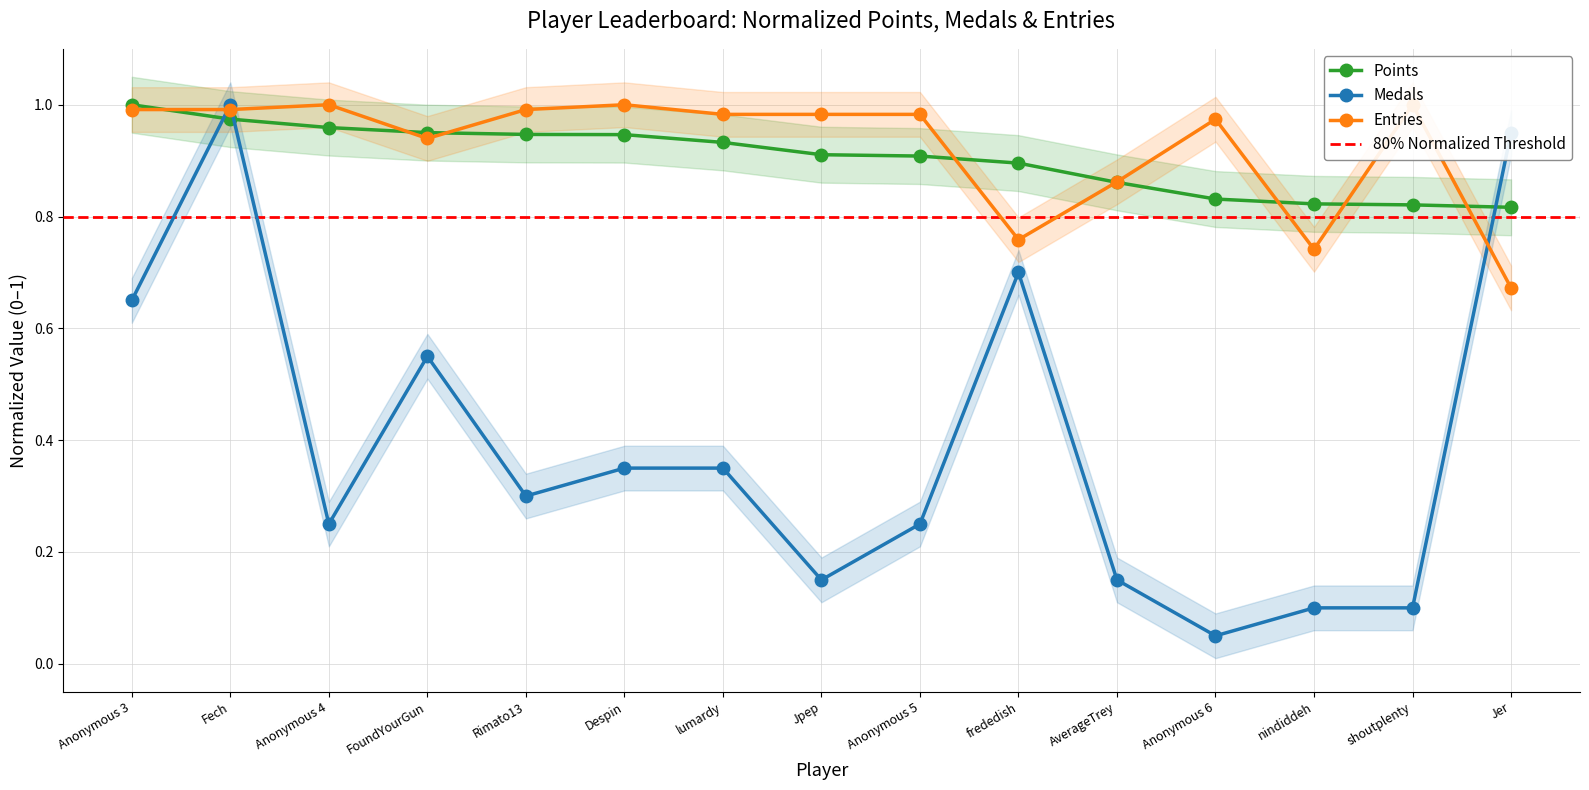

Reading left to right, what are all the values shown in this chart?

Points: Anonymous 3=1.0	Fech=1.0	Anonymous 4=1.0	FoundYourGun=1.0	Rimato13=0.9	Despin=0.9	lumardy=0.9	Jpep=0.9	Anonymous 5=0.9	frededish=0.9	AverageTrey=0.9	Anonymous 6=0.8	nindiddeh=0.8	shoutplenty=0.8	Jer=0.8
Medals: Anonymous 3=0.7	Fech=1.0	Anonymous 4=0.2	FoundYourGun=0.6	Rimato13=0.3	Despin=0.3	lumardy=0.3	Jpep=0.1	Anonymous 5=0.2	frededish=0.7	AverageTrey=0.1	Anonymous 6=0.1	nindiddeh=0.1	shoutplenty=0.1	Jer=0.9
Entries: Anonymous 3=1.0	Fech=1.0	Anonymous 4=1.0	FoundYourGun=0.9	Rimato13=1.0	Despin=1.0	lumardy=1.0	Jpep=1.0	Anonymous 5=1.0	frededish=0.8	AverageTrey=0.9	Anonymous 6=1.0	nindiddeh=0.7	shoutplenty=1.0	Jer=0.7